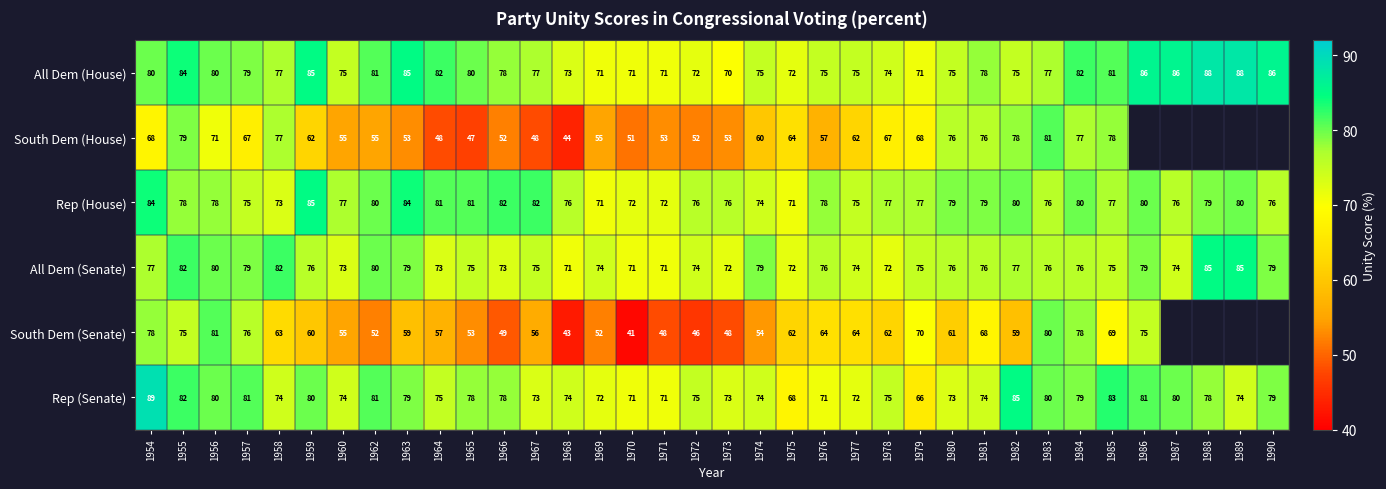

What is the average value of the Rep (Senate) series?

76.4